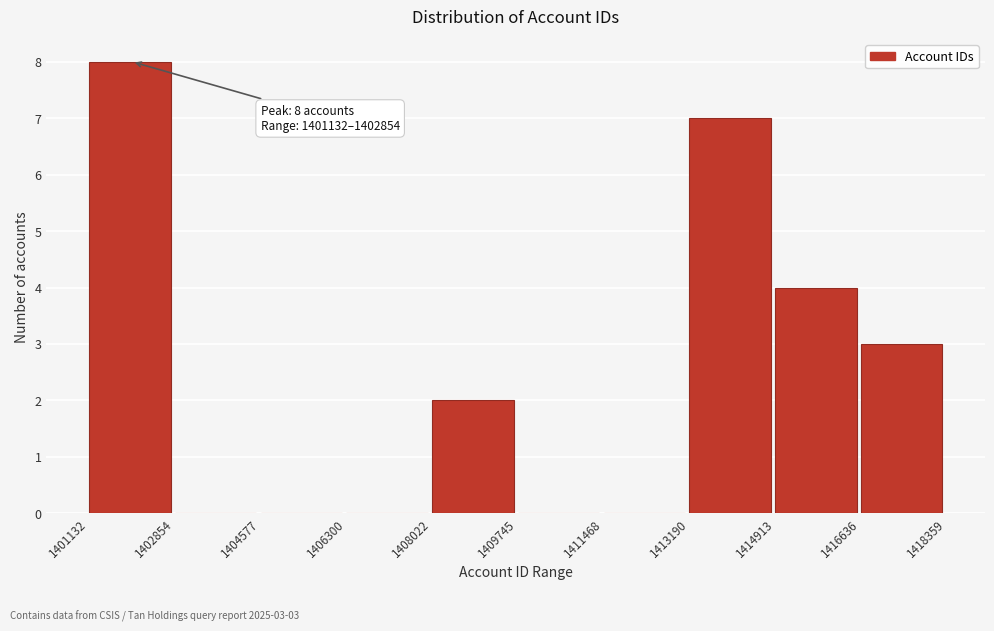

Over which range of the x-axis is the bar tallest?

1401132 to 1402854